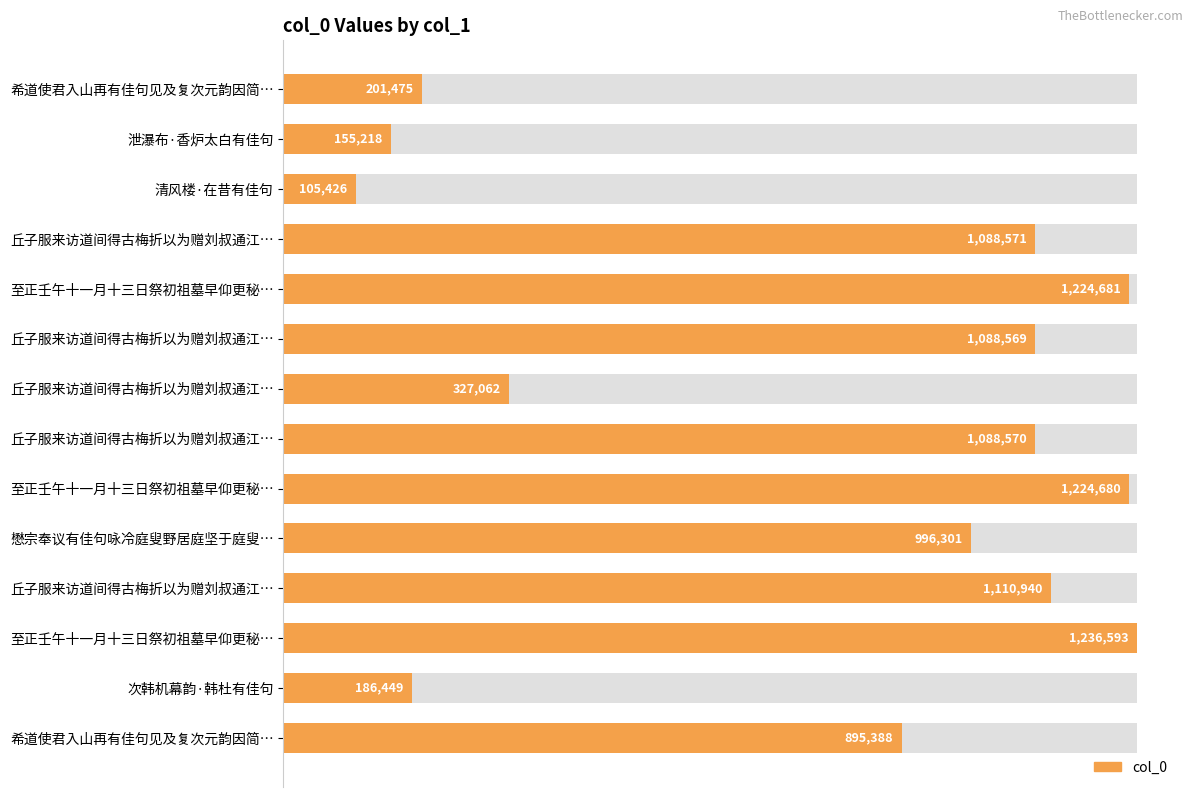

Reading right to left, list all the values displayed in this chart.

895388	186449	1236593	1110940	996301	1224680	1088570	327062	1088569	1224681	1088571	105426	155218	201475